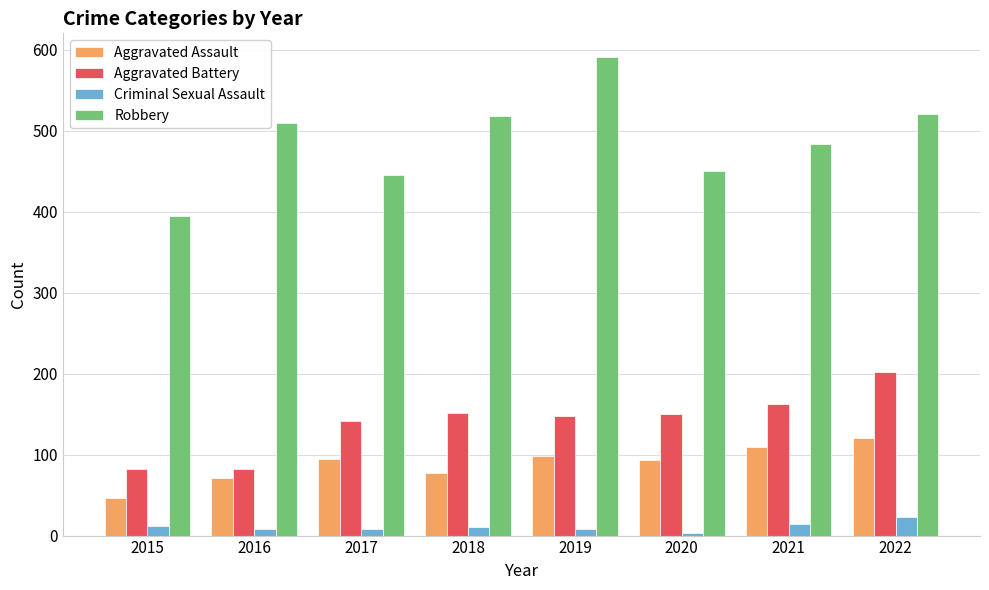

Between 2015 and 2019, which series saw the biggest shift?

Robbery